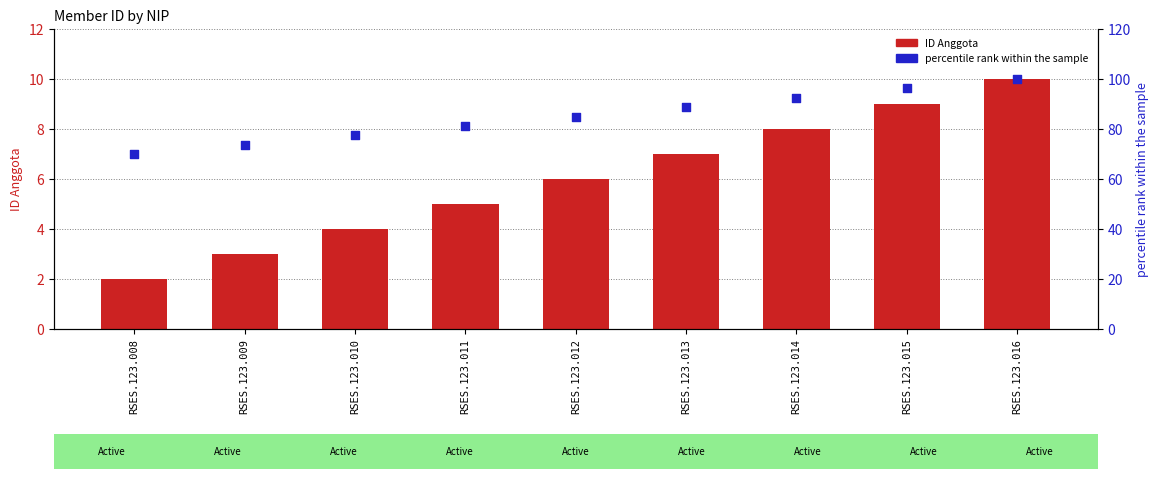

Is the value of percentile rank within the sample at RSES.123.013 greater than the value of ID Anggota at RSES.123.013?

Yes